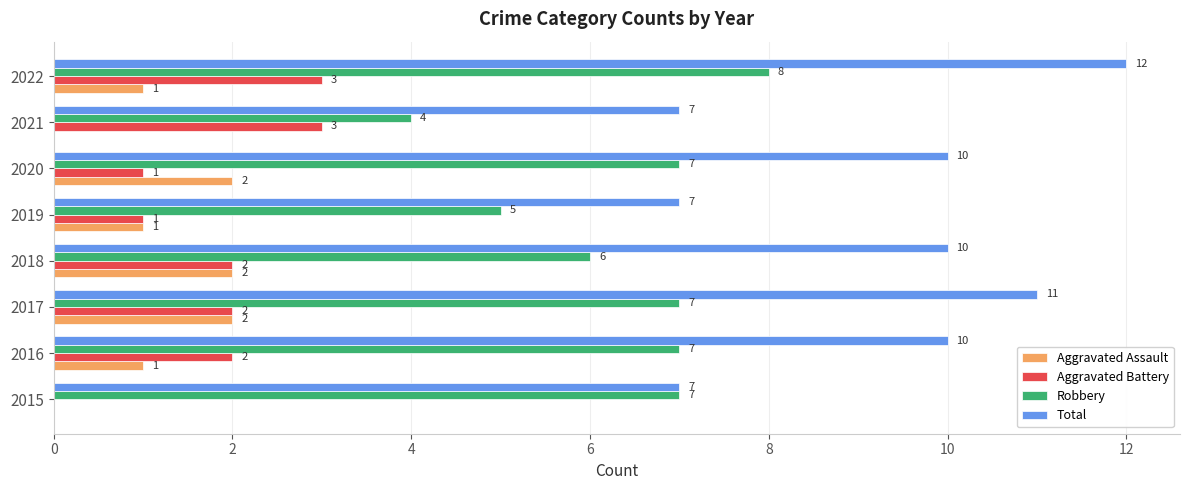

At which category is the sum across all series the highest?

2022